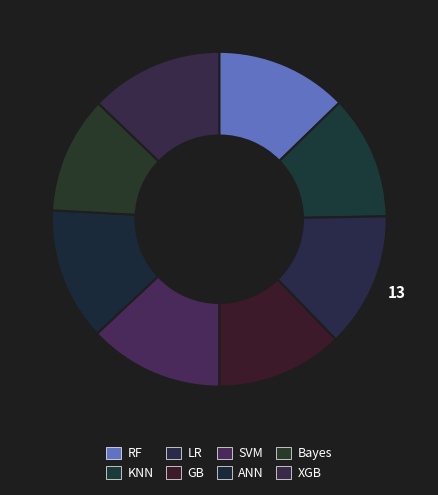

Is SVM the majority of the pie?

No